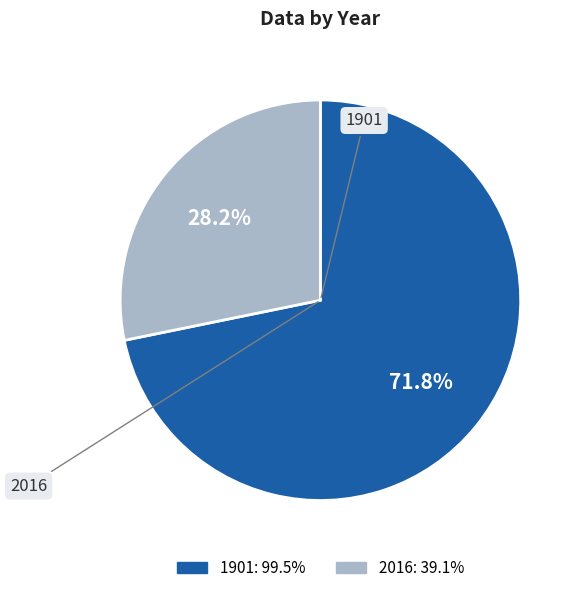

To the nearest percent, what portion does 1901 represent?

72%